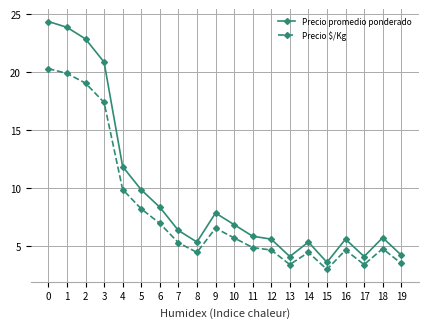

True or false: Precio $/Kg and Precio promedio ponderado intersect in this chart.

False